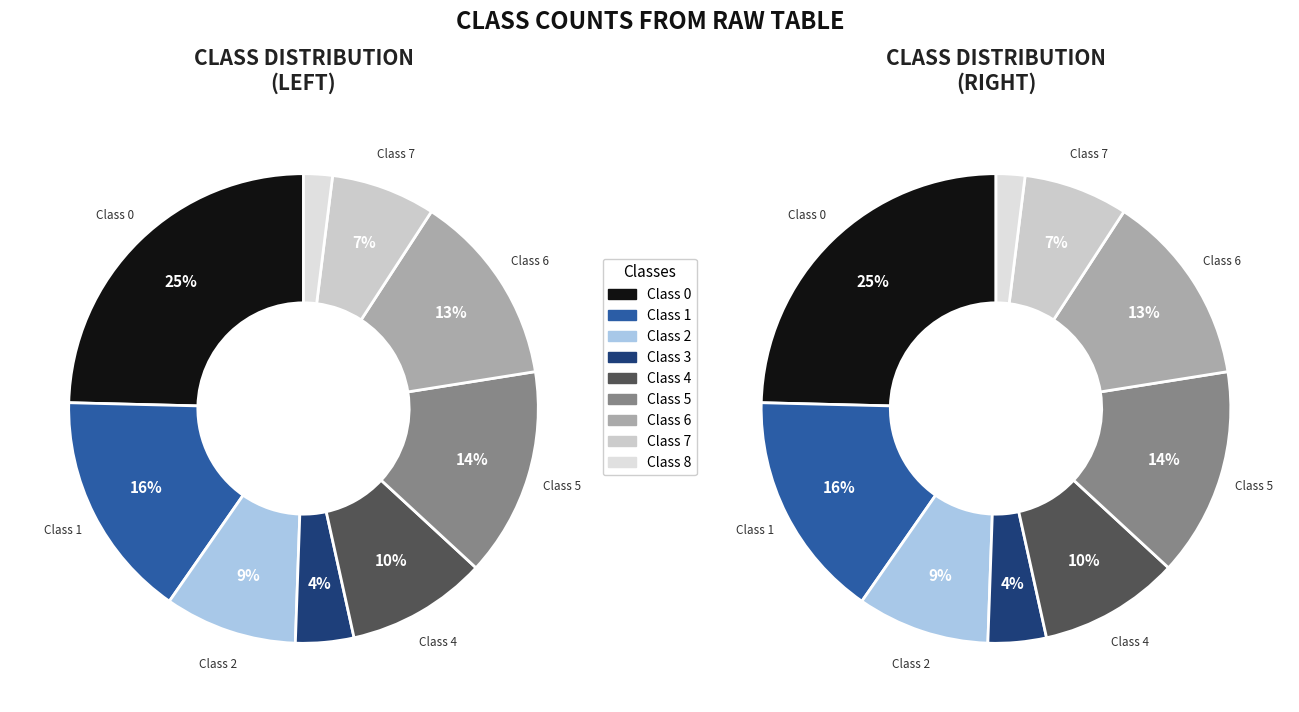

Between Class 2 and Class 5, which is larger?

Class 5